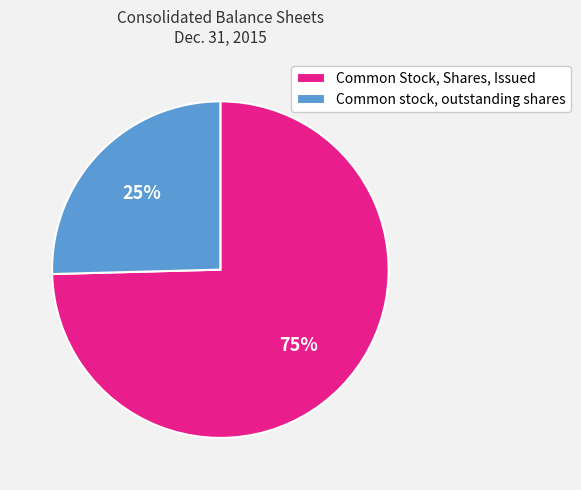

Between Common stock, outstanding shares and Common Stock, Shares, Issued, which is larger?

Common Stock, Shares, Issued